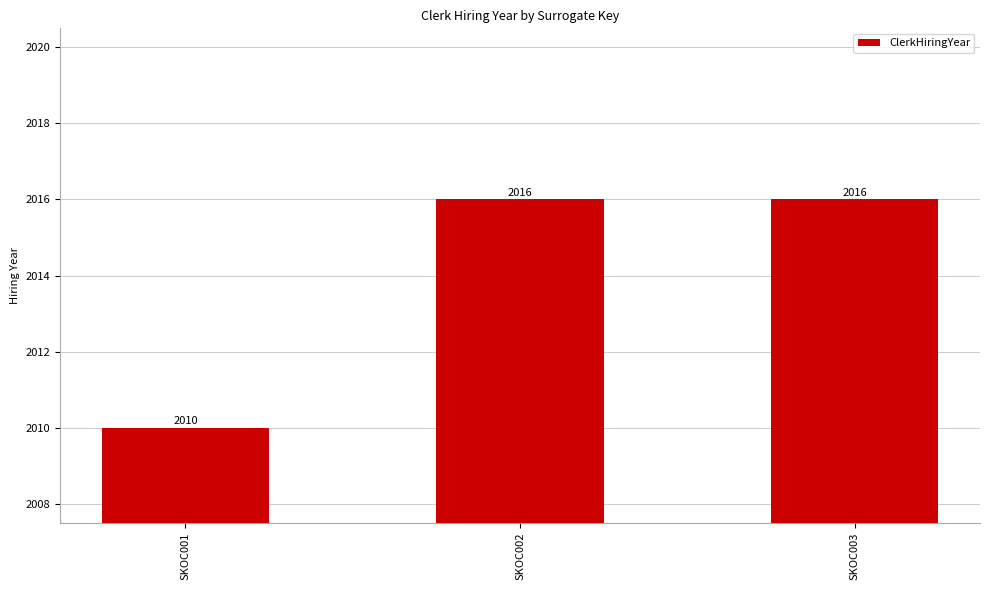

The value at SKOC002 is 3558. True or false?

False